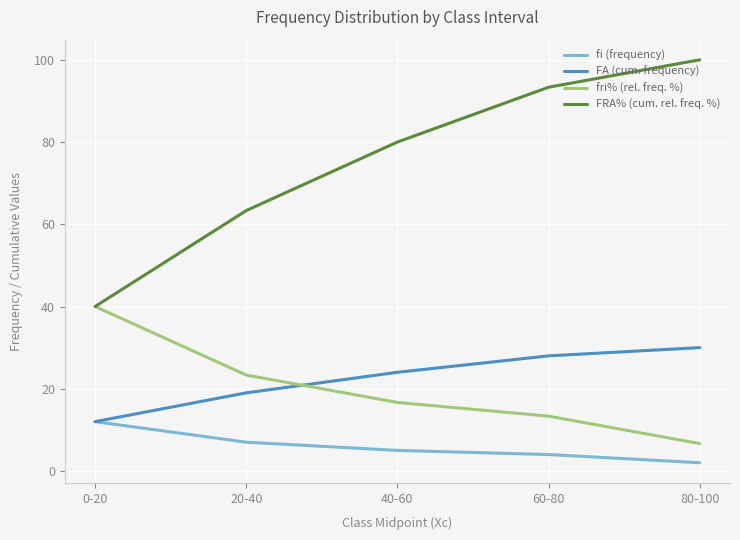

Which series has the largest total across all categories?

FRA% (cum. rel. freq. %)